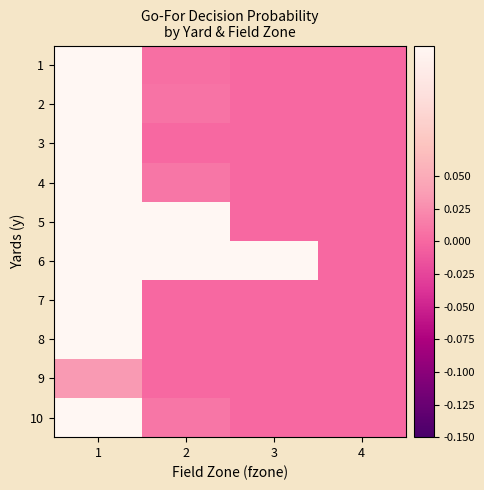

At which category is the sum across all series the highest?

1